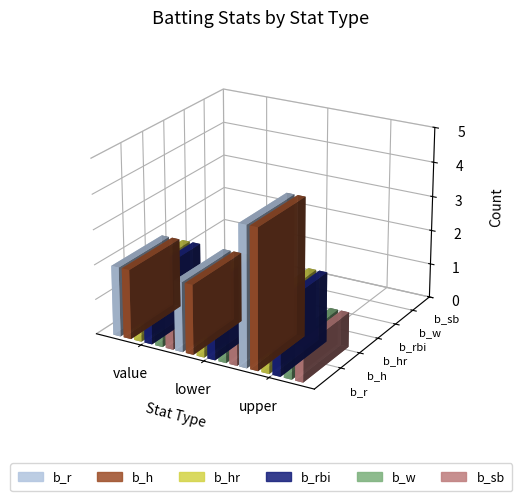

Which has a higher value, lower or upper?

upper